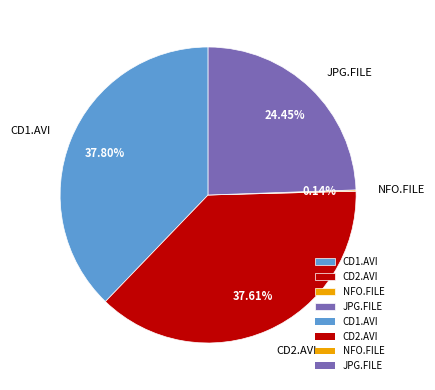

Does CD1.AVI represent more than half of the total?

No